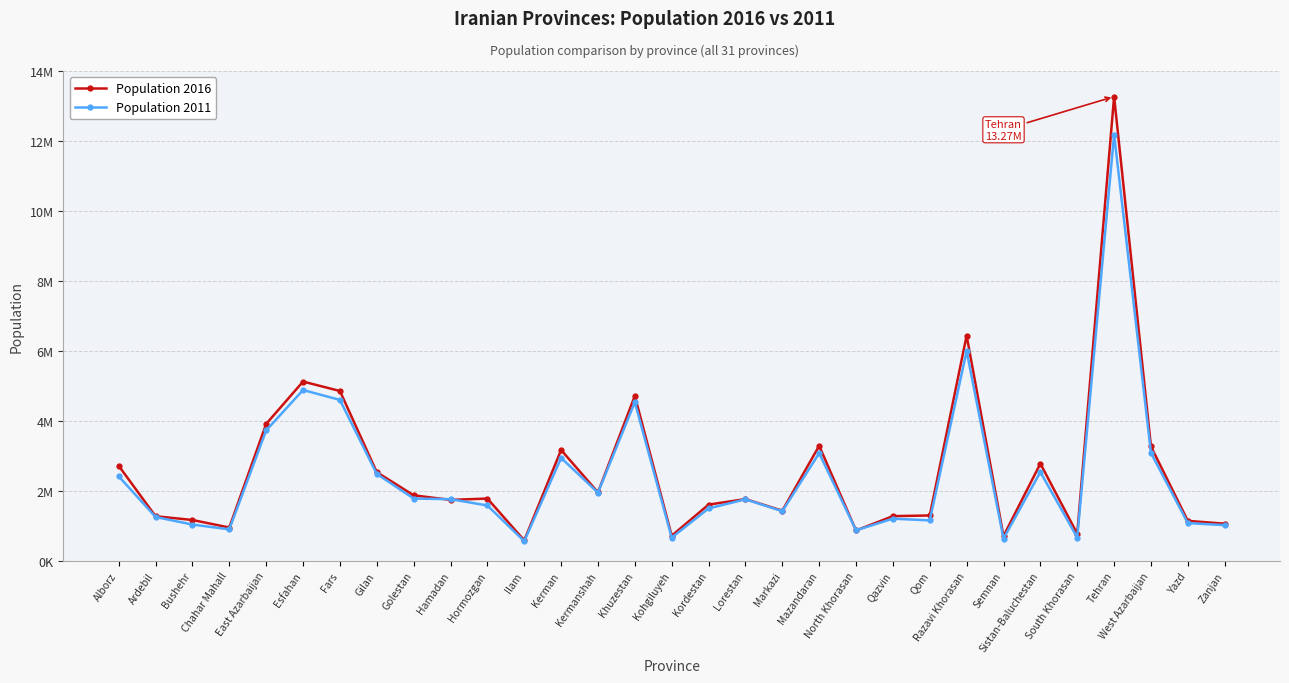

How many times do Population 2016 and Population 2011 cross each other?

4